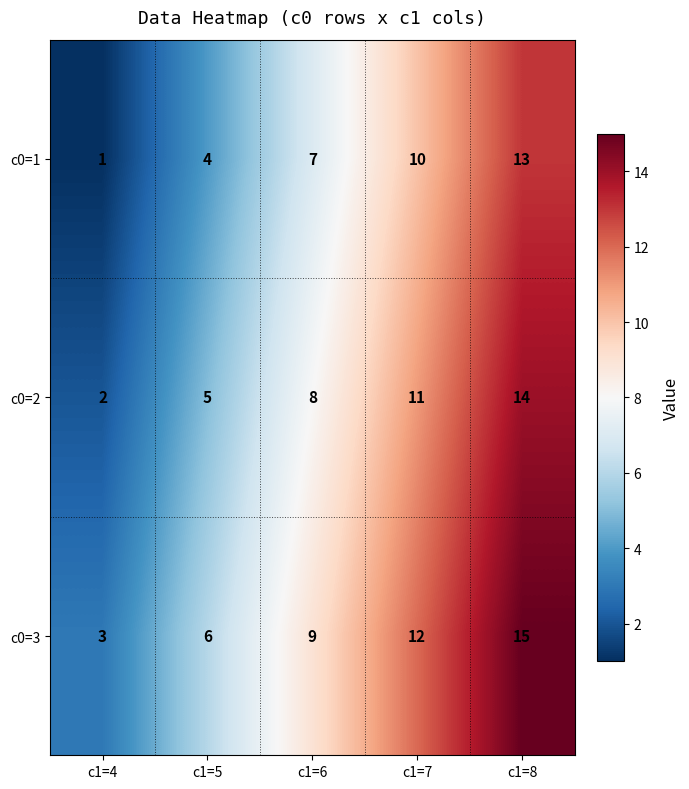

What is the sum of all c0=3 values?

45